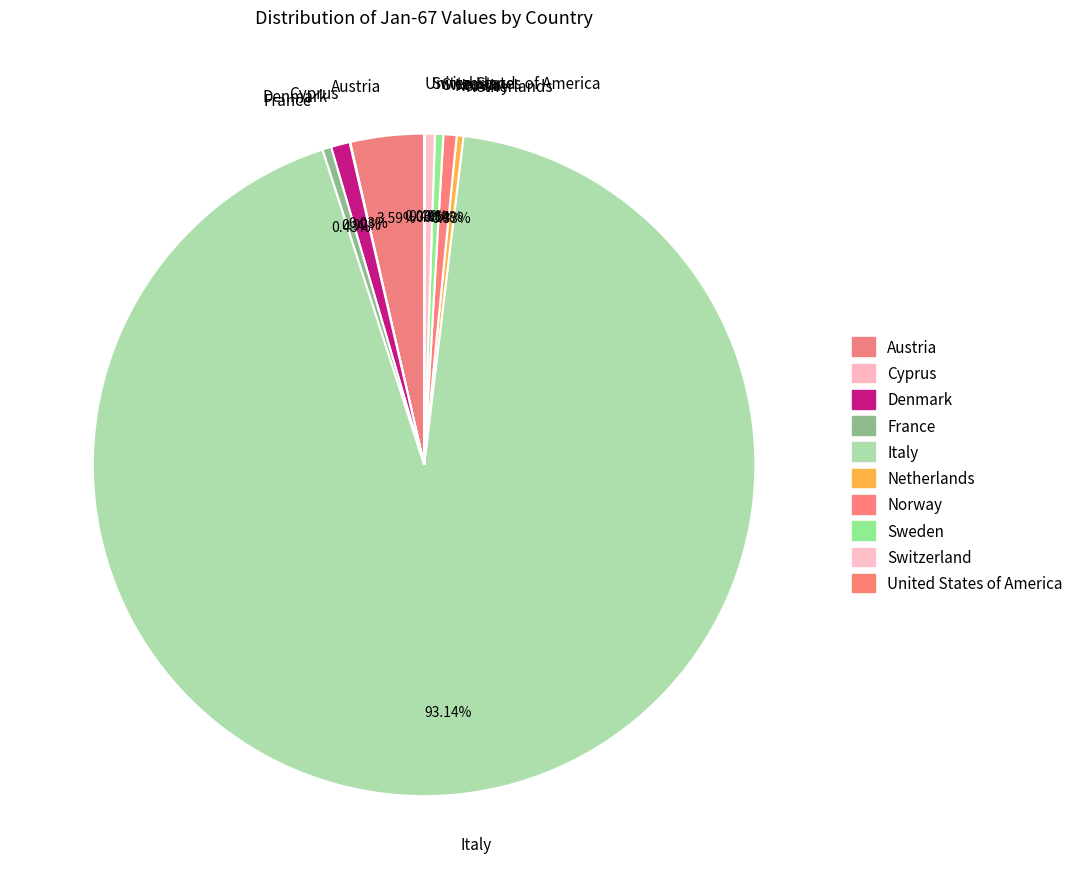

What is the ratio of the value at Italy to the value at Denmark?

101.5